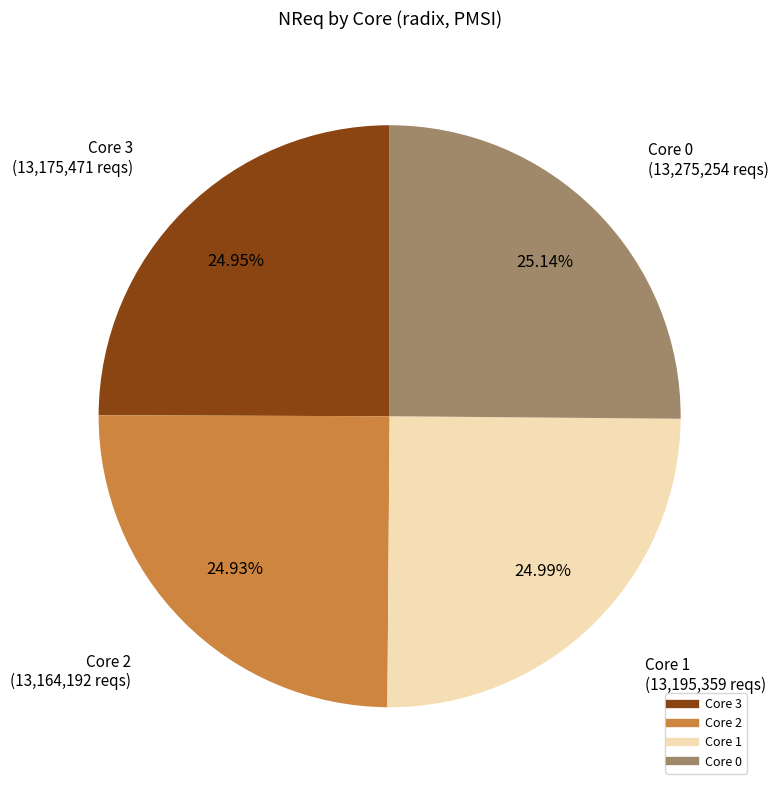

To the nearest percent, what is the average slice percentage?

25%